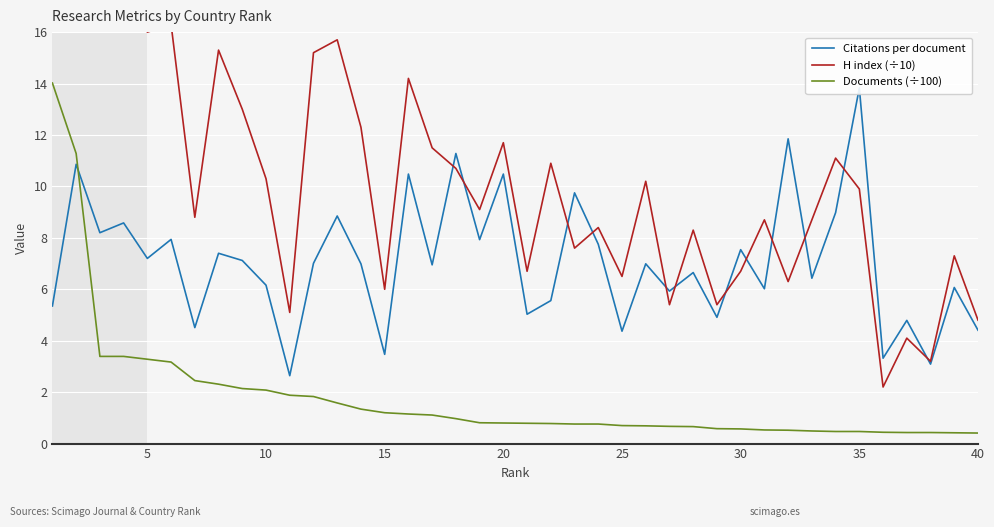

True or false: Documents (÷100) has a value of 0.7 at 25.

True